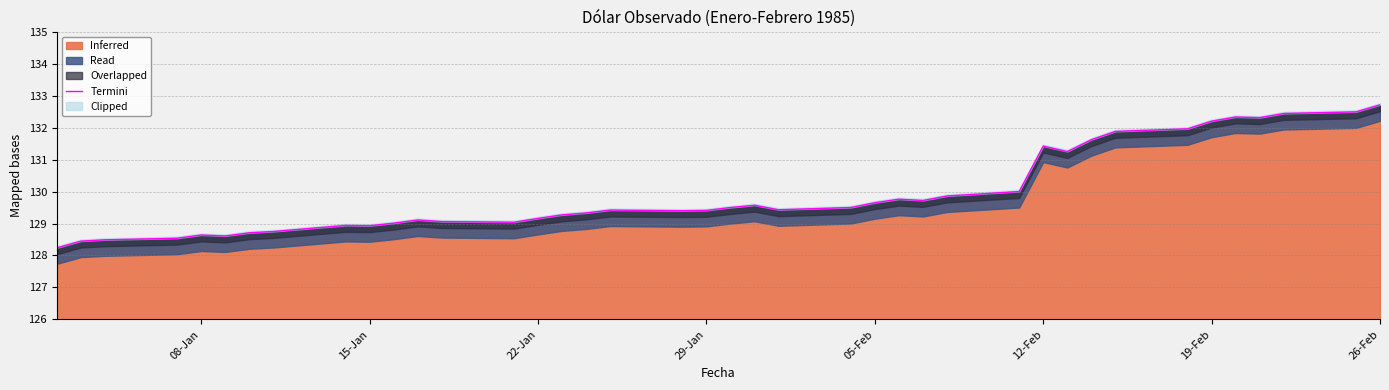

How many categories are shown in the chart?

40